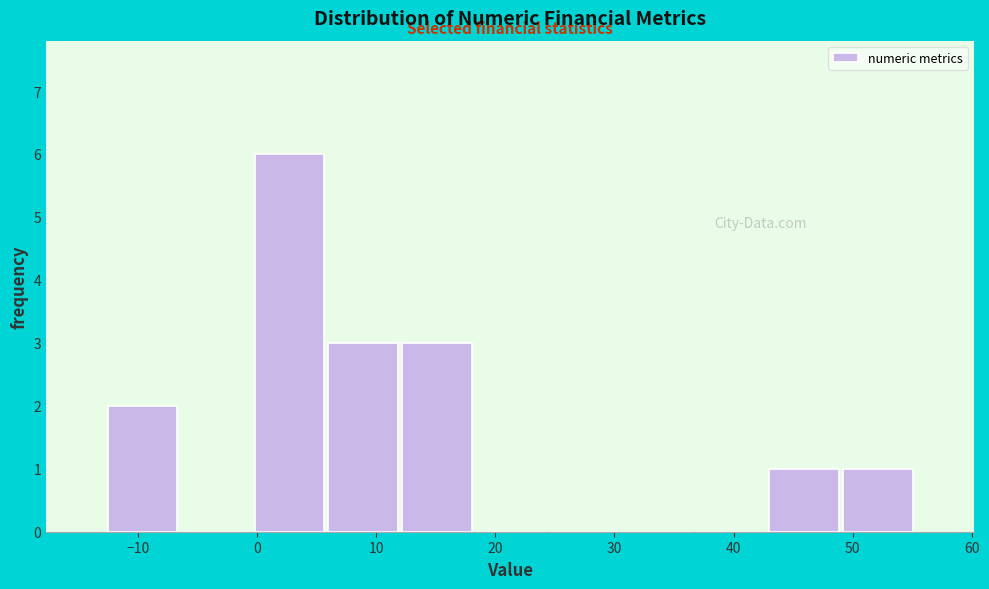

Reading left to right, list every bar in this chart as the range it spans on the x-axis followed by its height. Neither the bar edges nor the heights are printed on the chart, so give them approximately, as read against the axes.

-13 to -7: 2
-7 to 0: 0
0 to 6: 6
6 to 12: 3
12 to 18: 3
18 to 24: 0
24 to 31: 0
31 to 37: 0
37 to 43: 0
43 to 49: 1
49 to 55: 1